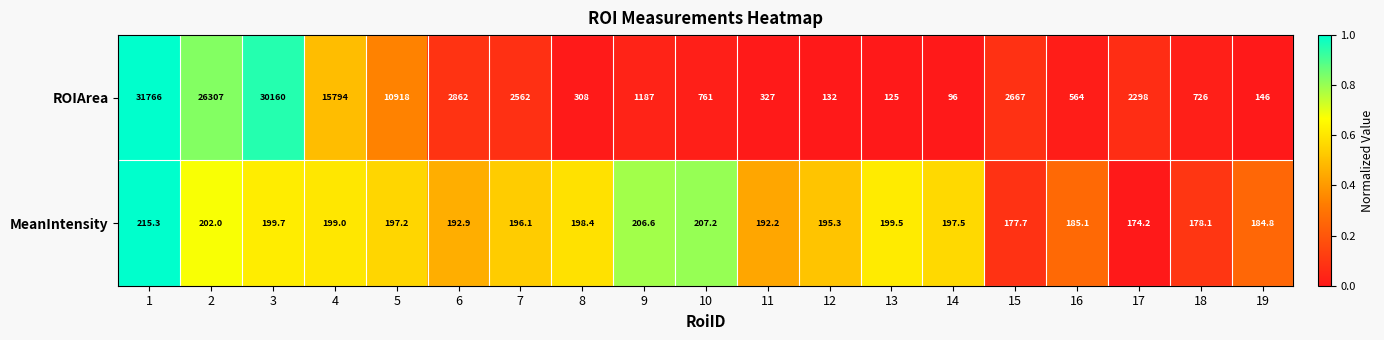

Which series has the widest spread of values?

ROIArea